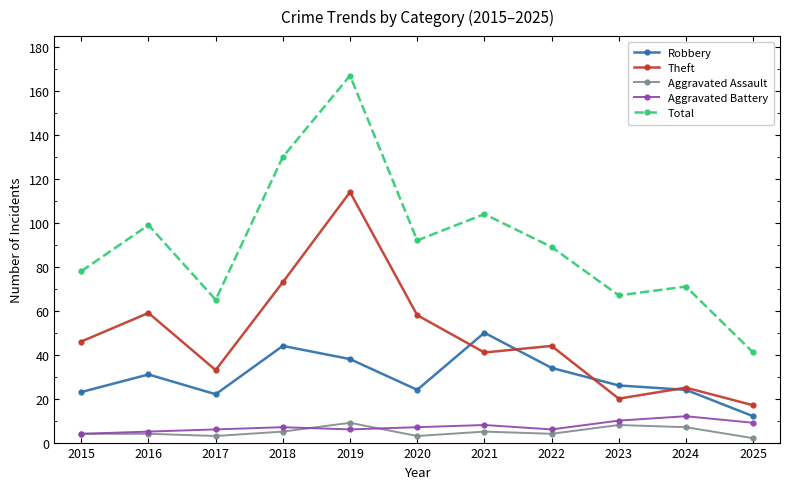

True or false: Robbery and Aggravated Battery cross at least once.

False